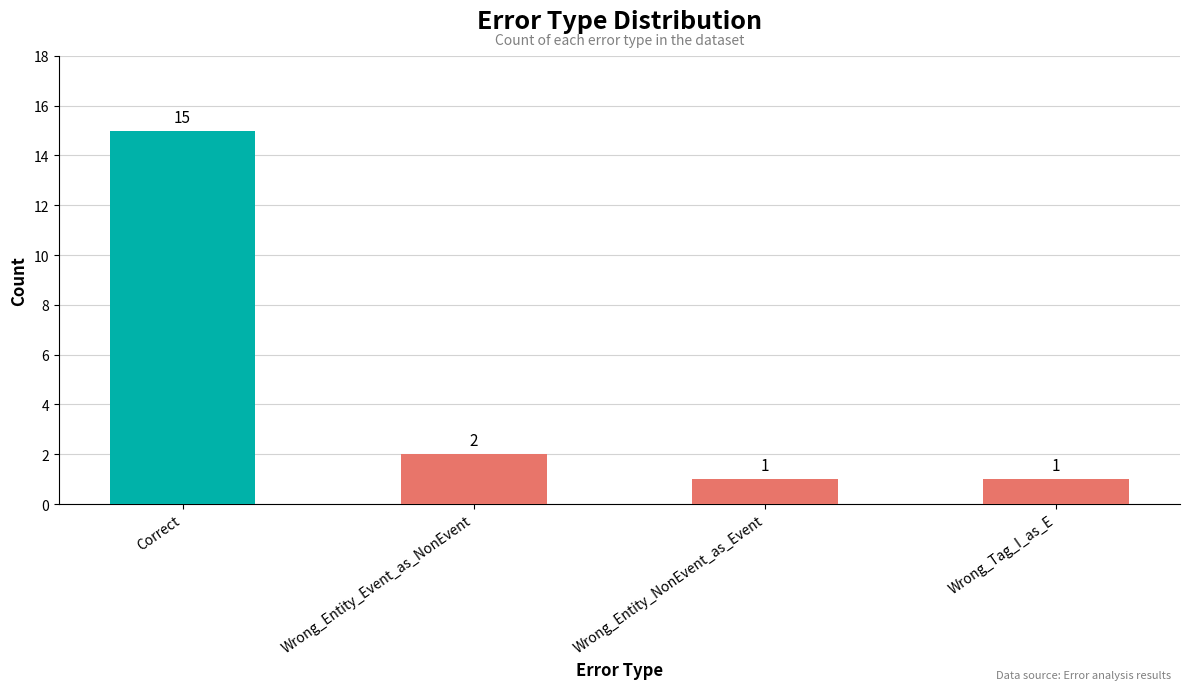

At which category does the chart reach its peak across all series?

Correct